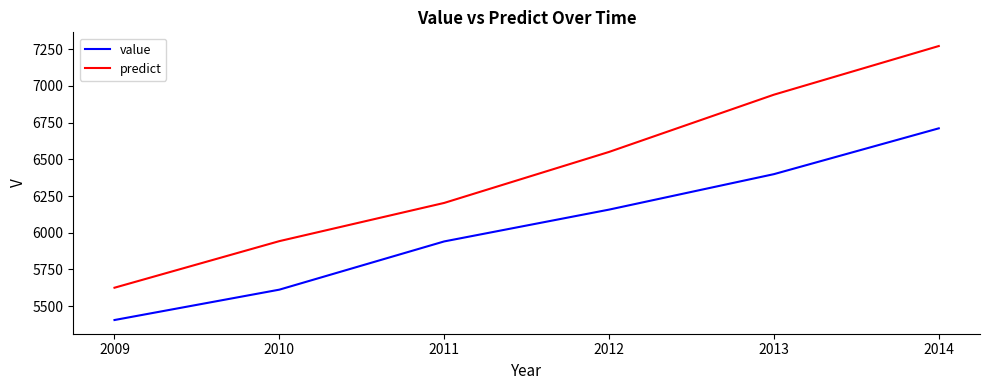

List the series in order of their peak value, lowest first.

value, predict